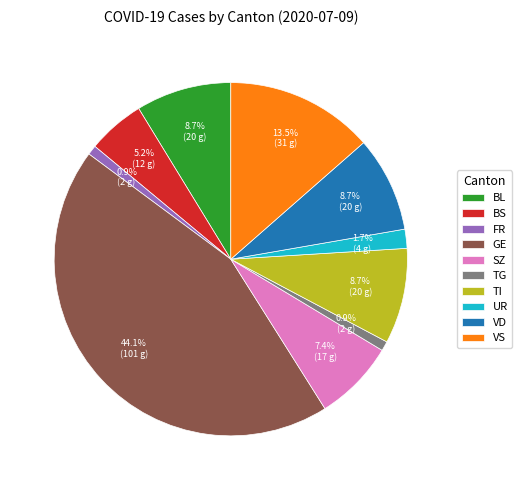

Which has a higher value, FR or TI?

TI